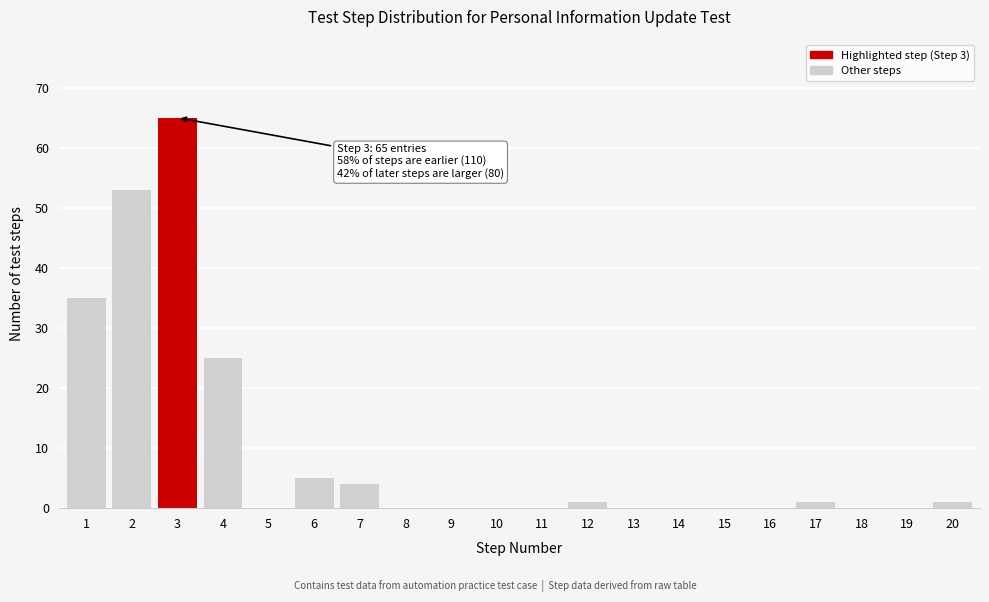

Reading left to right, what are all the values shown in this chart?

1=35	2=53	3=65	4=25	5=0	6=5	7=4	8=0	9=0	10=0	11=0	12=1	13=0	14=0	15=0	16=0	17=1	18=0	19=0	20=1